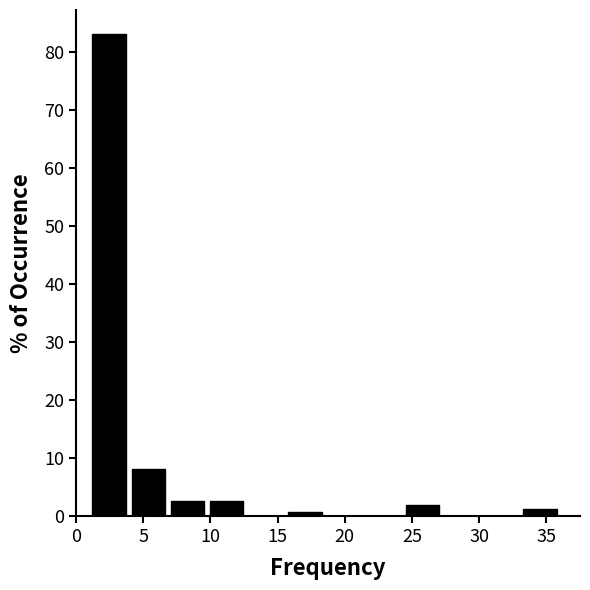

What is the height of the bar covering 10.0 to 12.5 on the x-axis? Neither the bar edges nor the heights are printed on the chart, so give them approximately, as read against the axes.

3